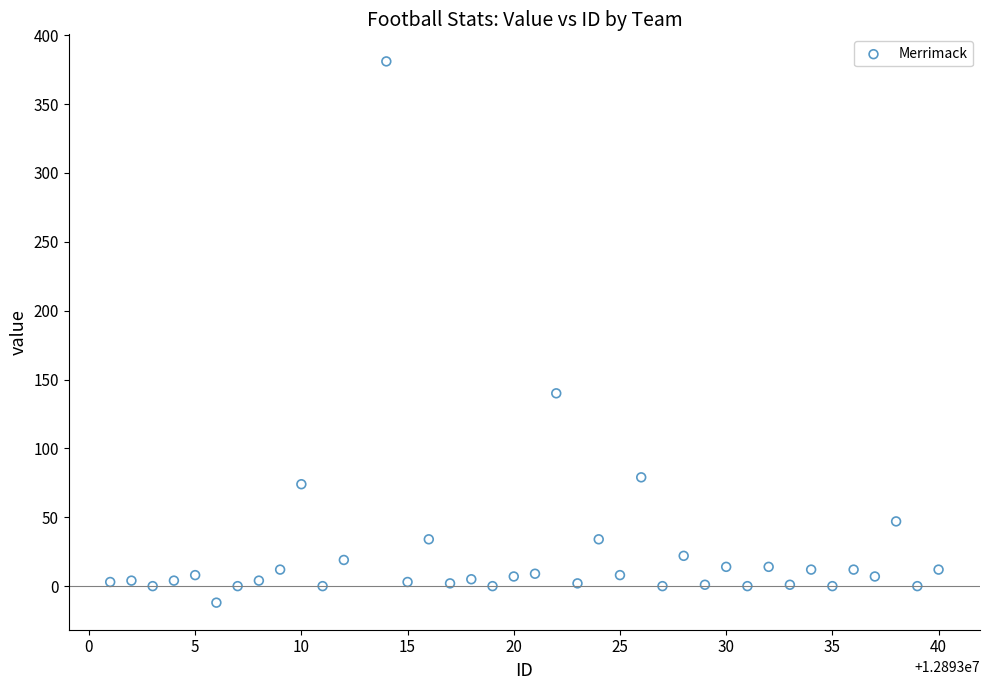

What Y value in the scatter plot is closest to 184?

140